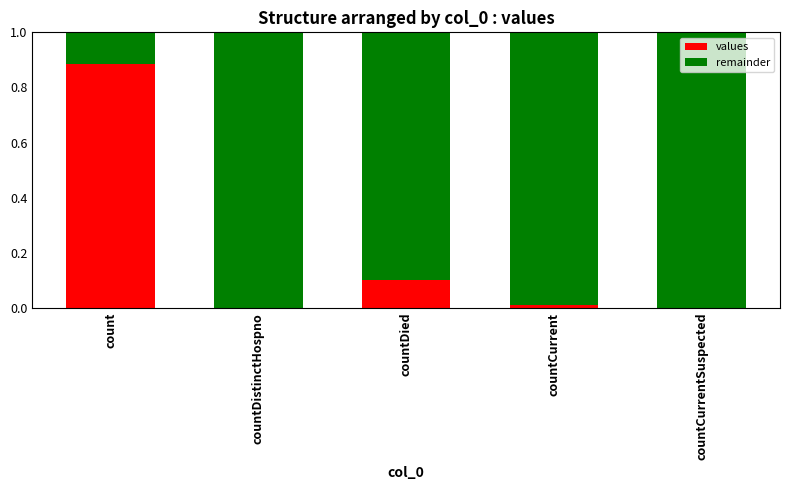

Is it true that values equals 0.3 at countCurrentSuspected?

False